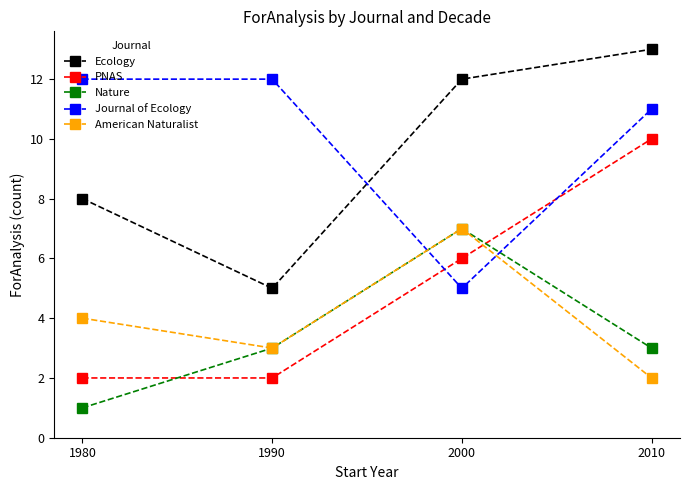

How many data points does each series have?

4